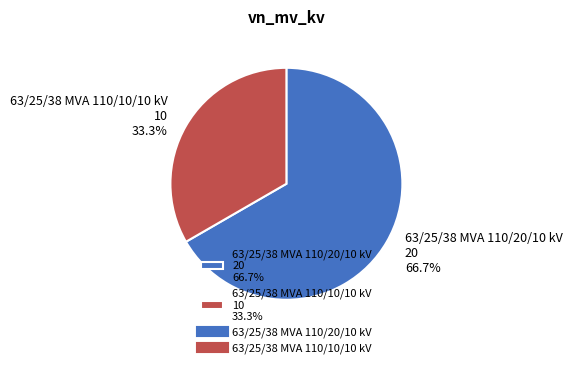

True or false: 63/25/38 MVA 110/20/10 kV accounts for 82% of the total.

False